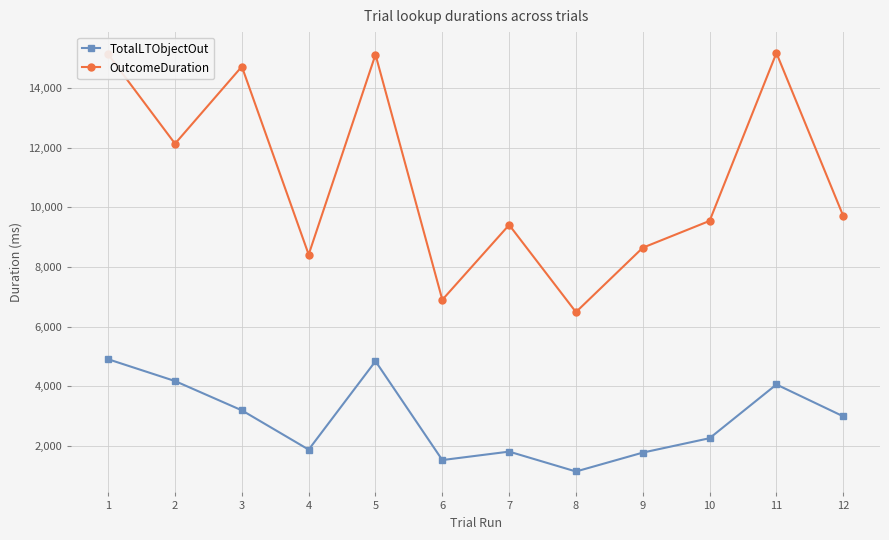

The TotalLTObjectOut series shows 2369 at 7. True or false?

False